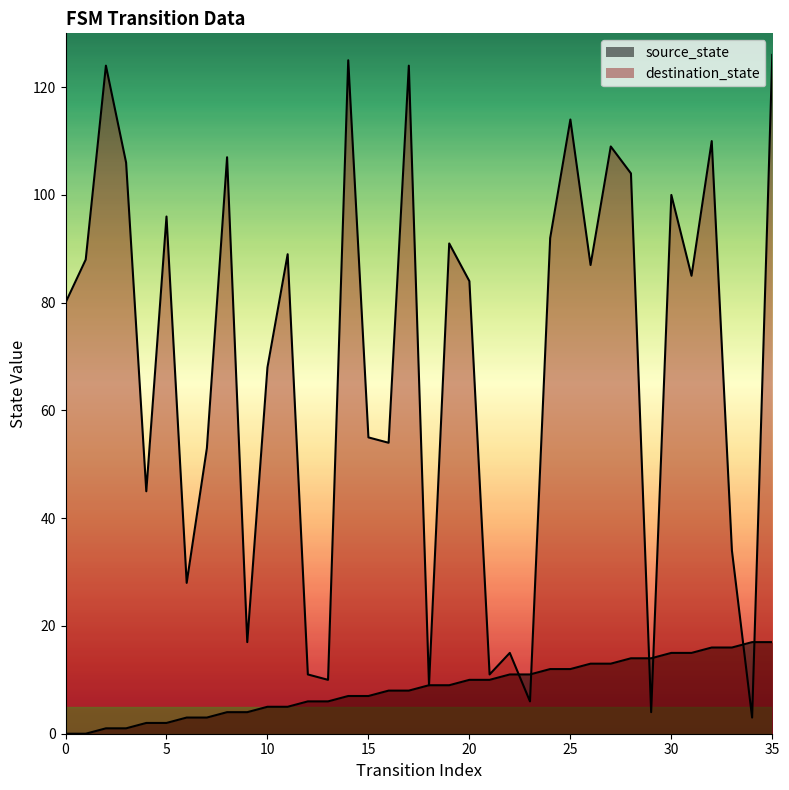

At how many categories does at least one series exceed 83?

19